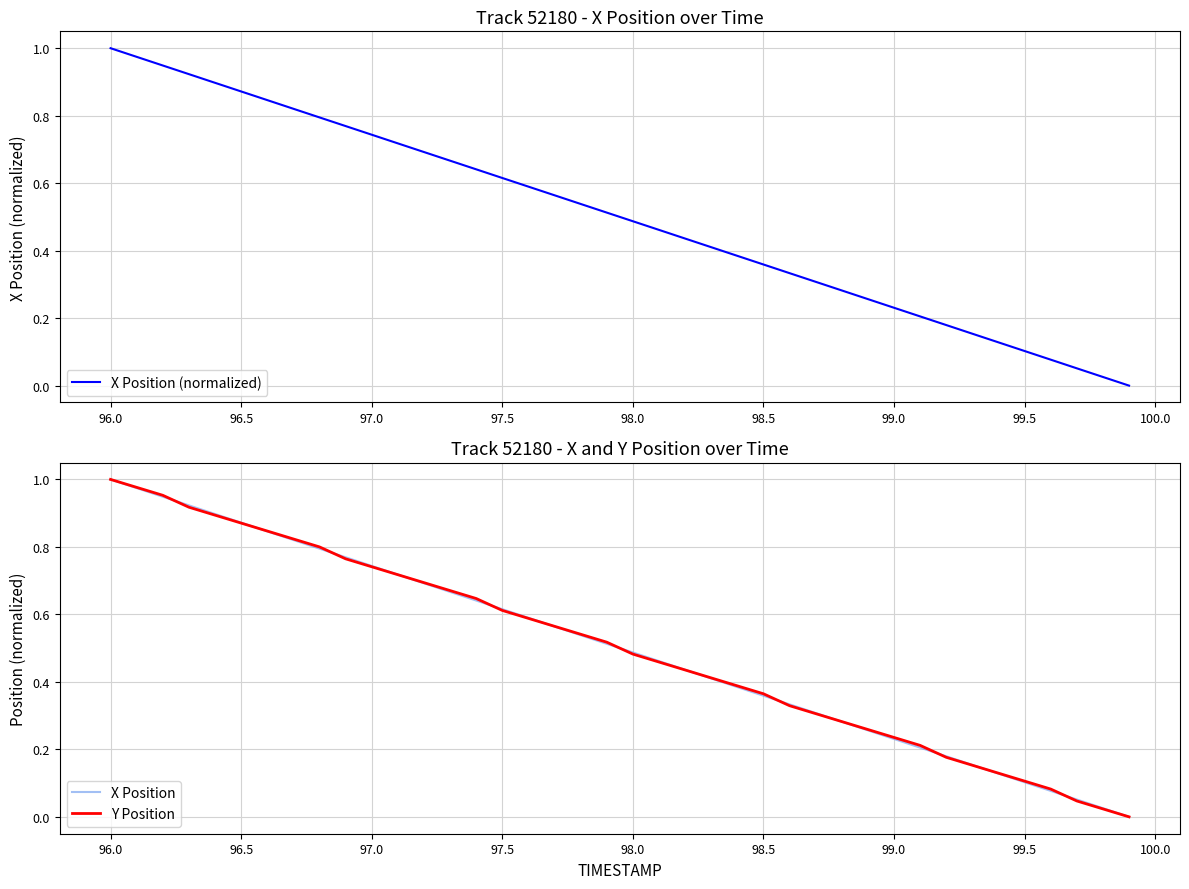

True or false: X Position has a value of 1.6 at 96.5.

False